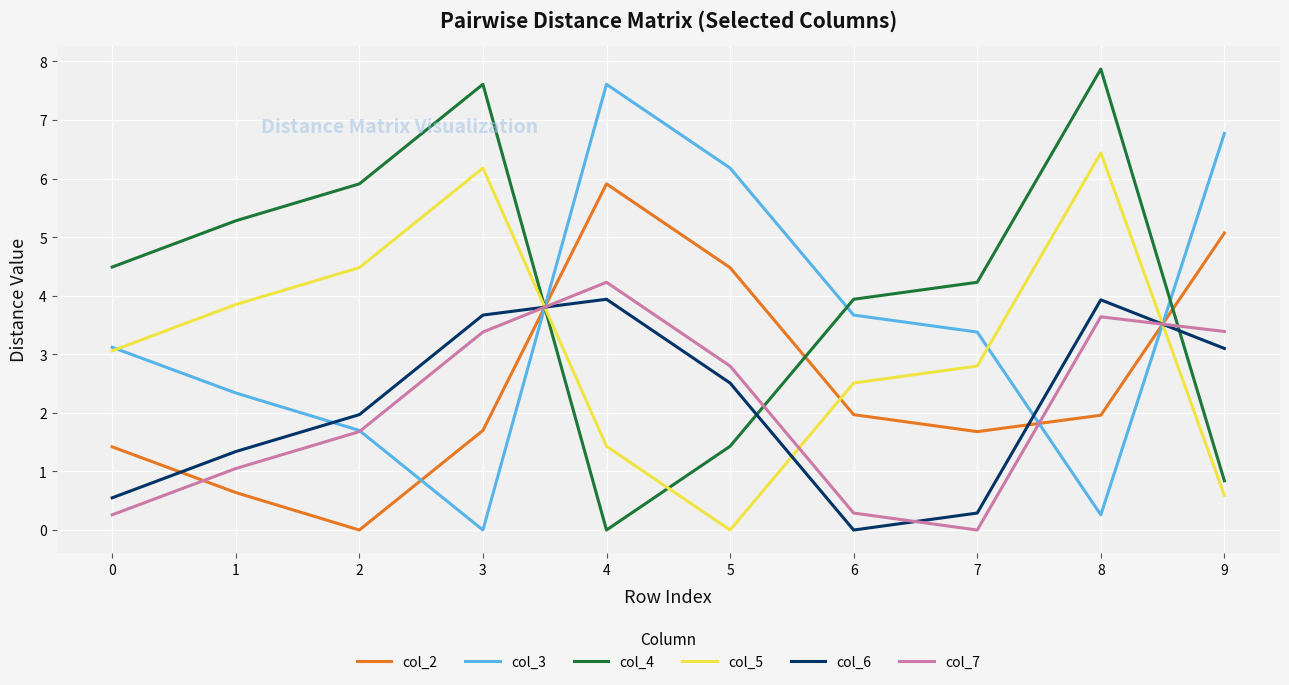

Where is the first local maximum for col_5?

3